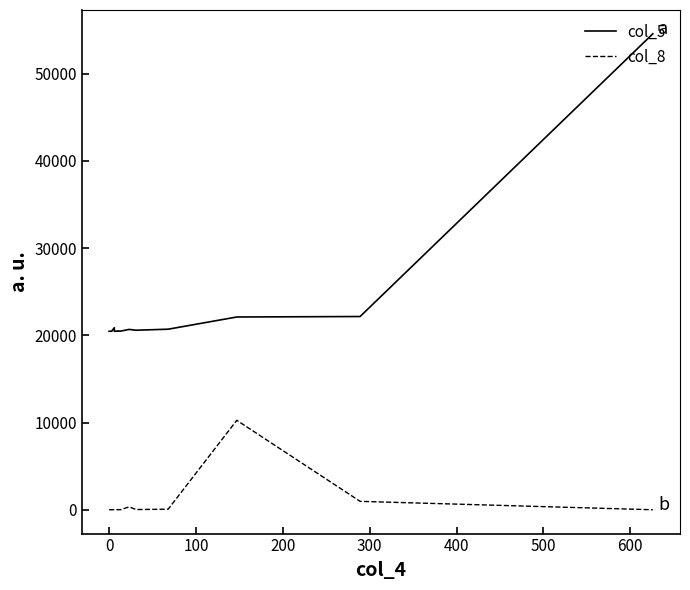

Reading left to right, list all the values displayed in this chart.

col_5: 20465	20468	20470	20472	20875	20468	20481	20475	20479	20495	20489	20478	20676	20585	20703	22101	22156	54568
col_8: 0	2	6	5	22	16	25	4	2	13	14	4	334	29	67	10259	966	3